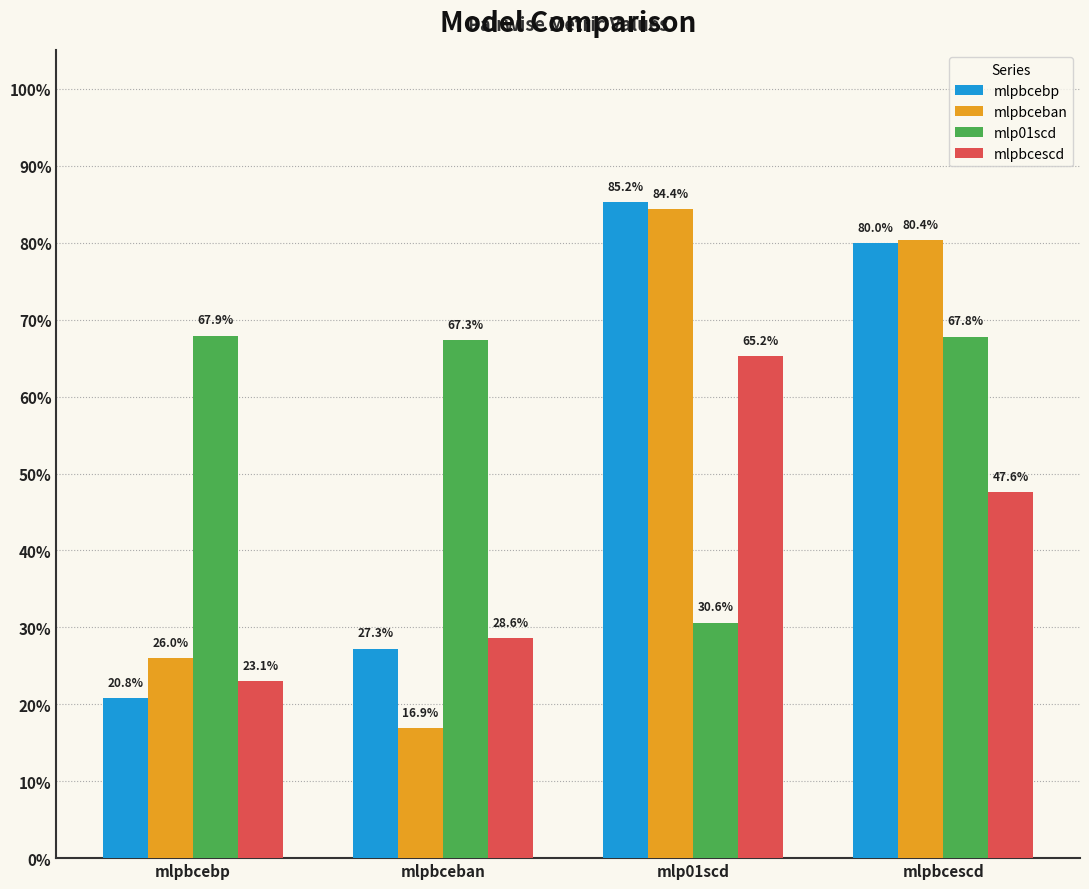

What is the difference between the highest and lowest values at mlpbceban?

0.5